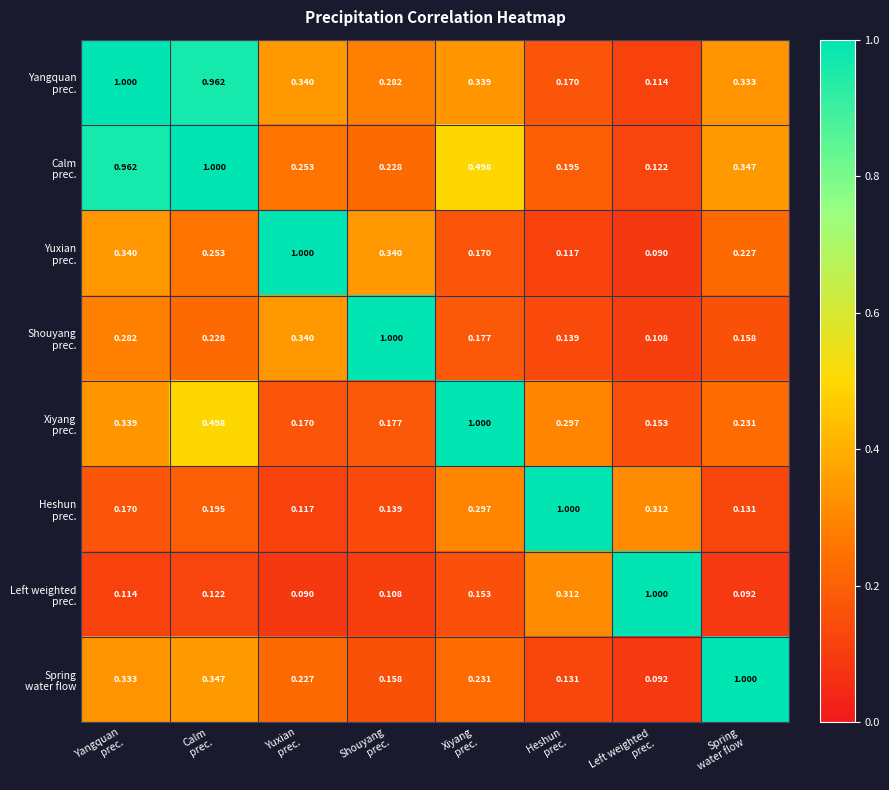

How many series are shown in this chart?

8